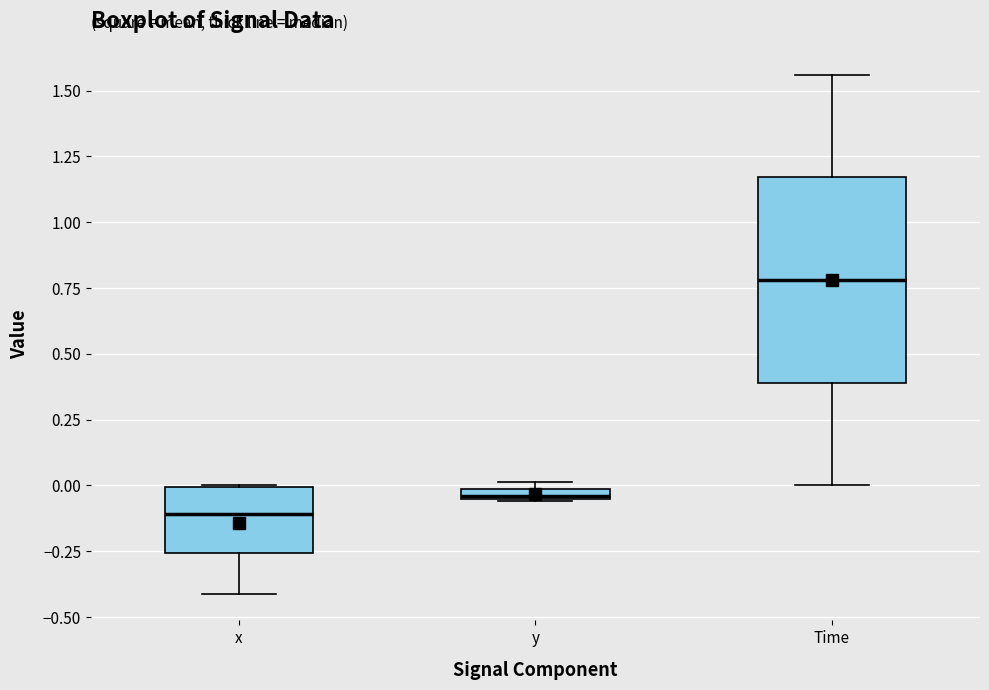

Where is the lower edge of the box for y on the y-axis? The values are not printed on the chart, so give them approximately, as read against the axis.

-0.05